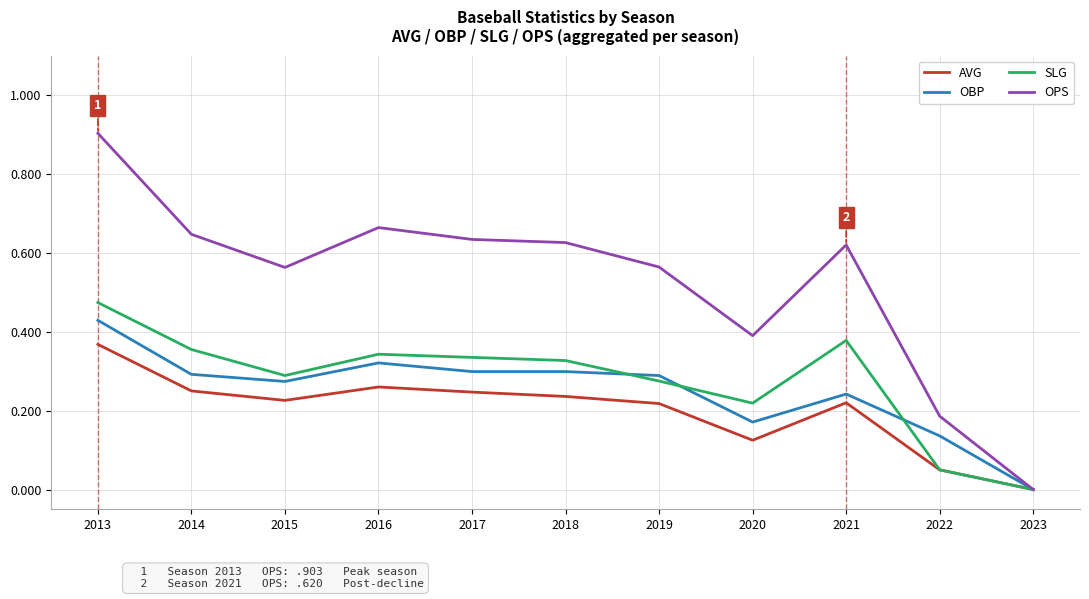

Is it true that AVG equals 0.1 at 2018?

False